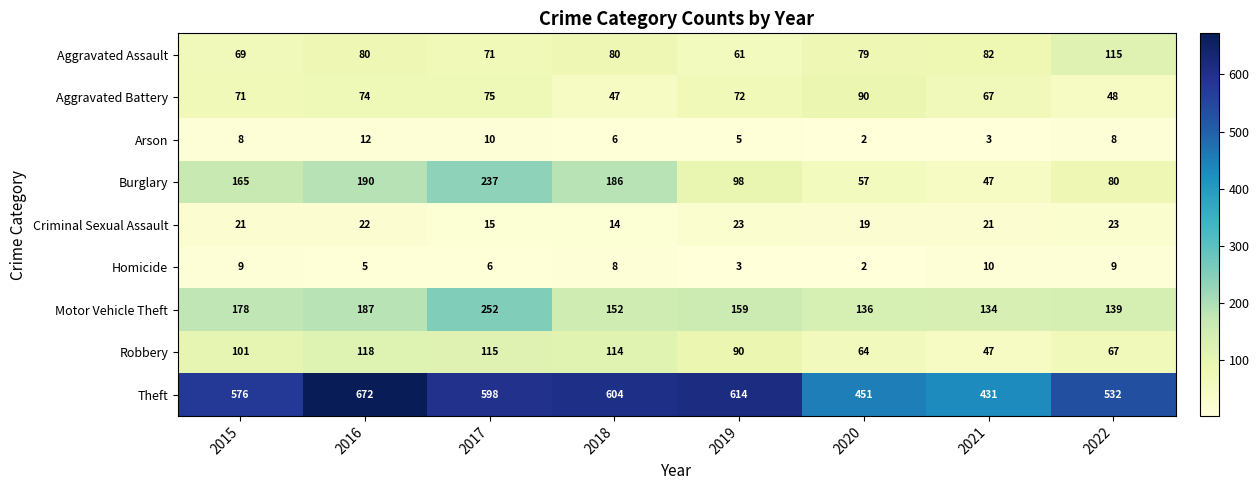

The Theft series shows 672 at 2016. True or false?

True